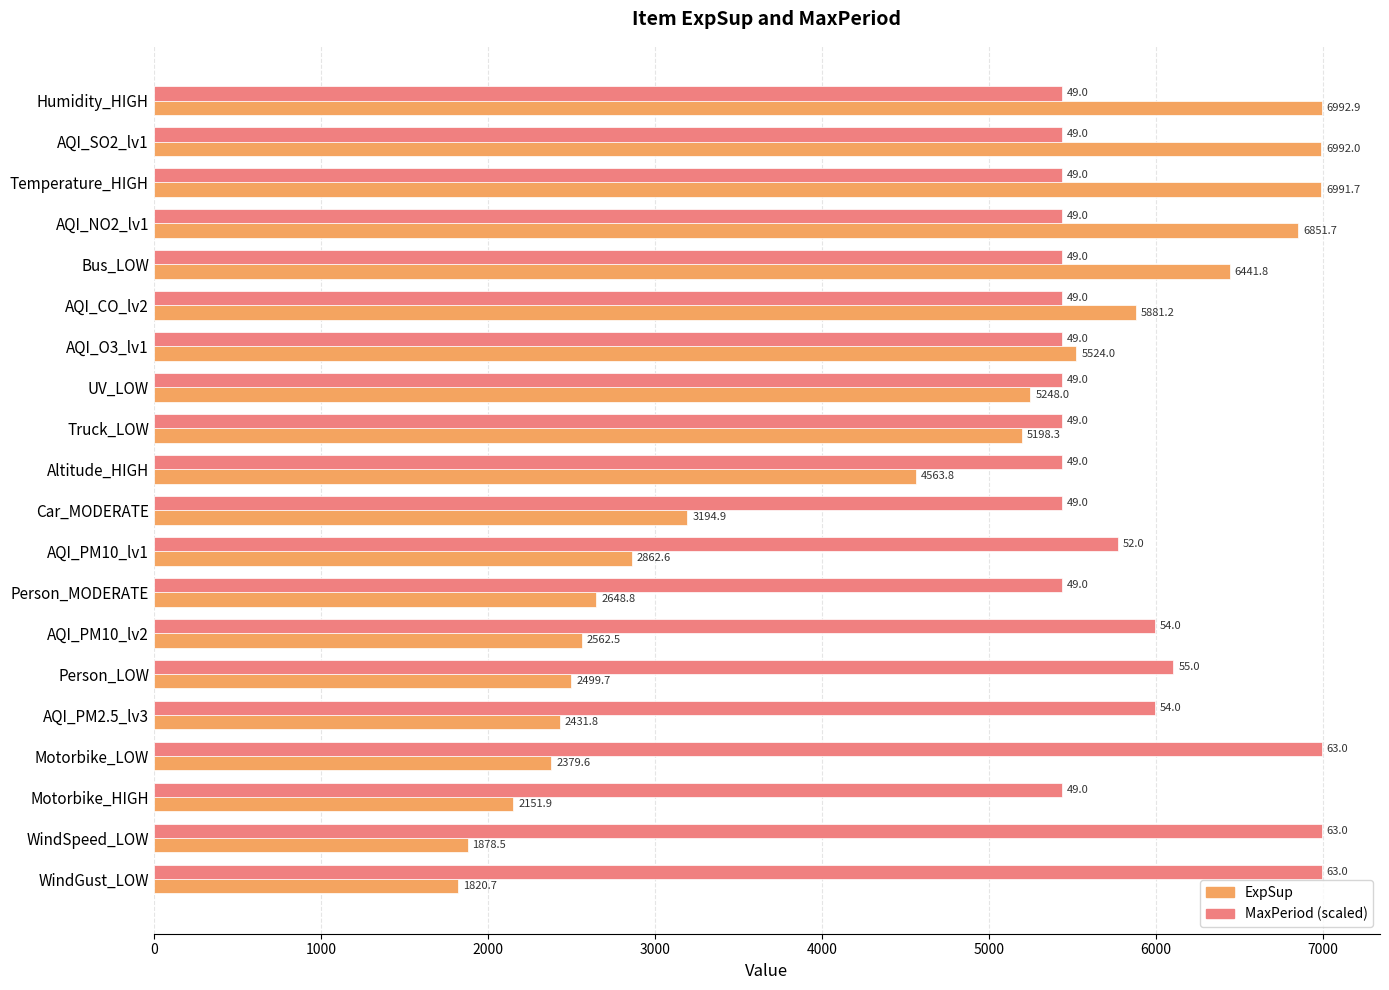

The ExpSup series shows 3491.1 at Person_LOW. True or false?

False